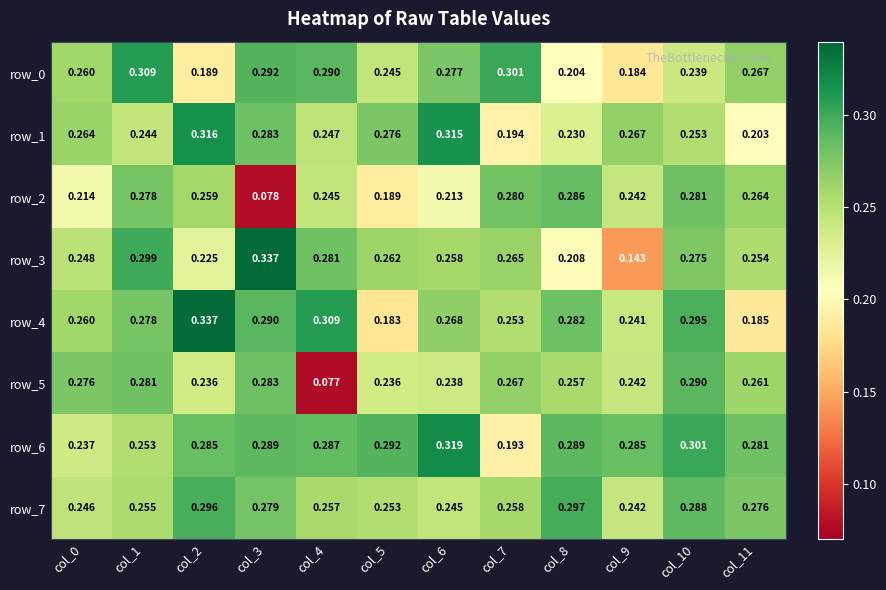

Is the value of row_4 at col_4 greater than the value of row_5 at col_5?

Yes